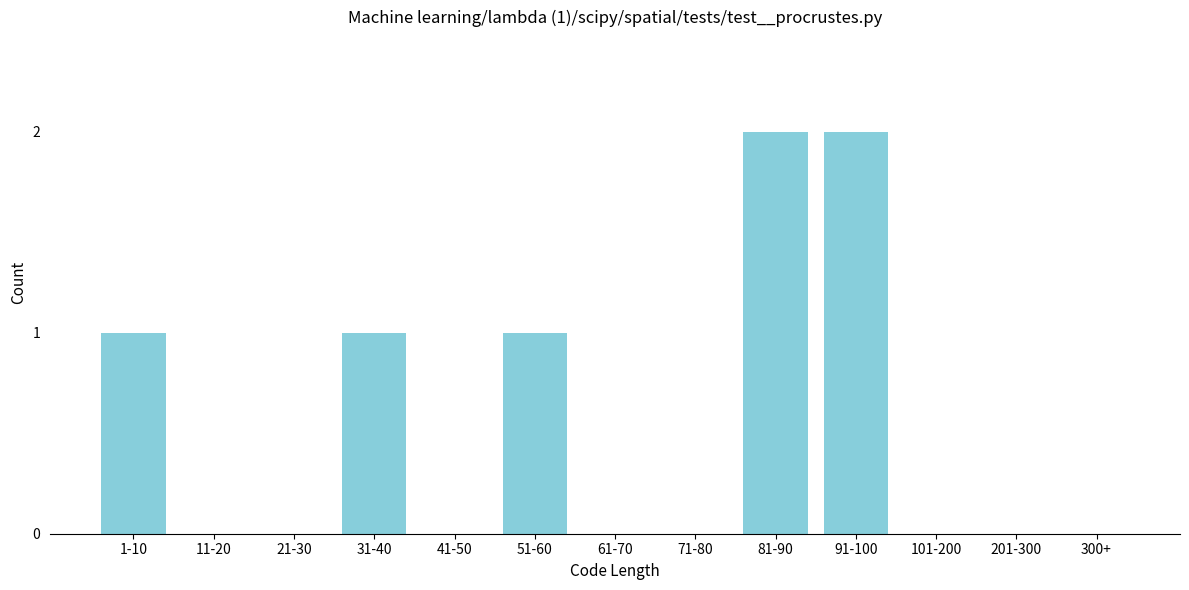

Reading left to right, transcribe all the data shown in this chart.

1-10=1	11-20=0	21-30=0	31-40=1	41-50=0	51-60=1	61-70=0	71-80=0	81-90=2	91-100=2	101-200=0	201-300=0	300+=0